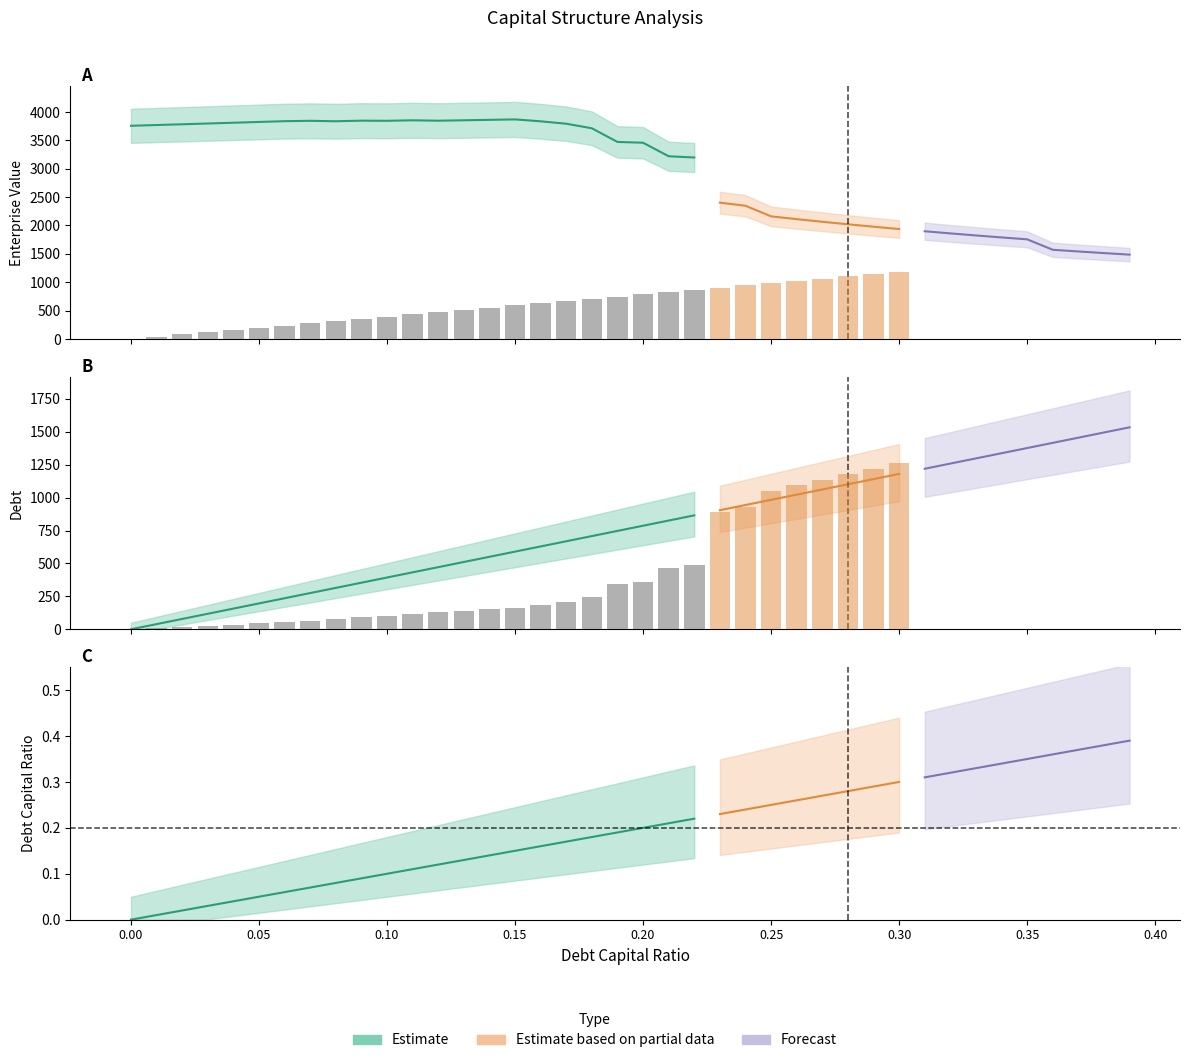

Is the value of enterprise_value at 0.3 greater than the value of debt_capital at 0.07?

Yes